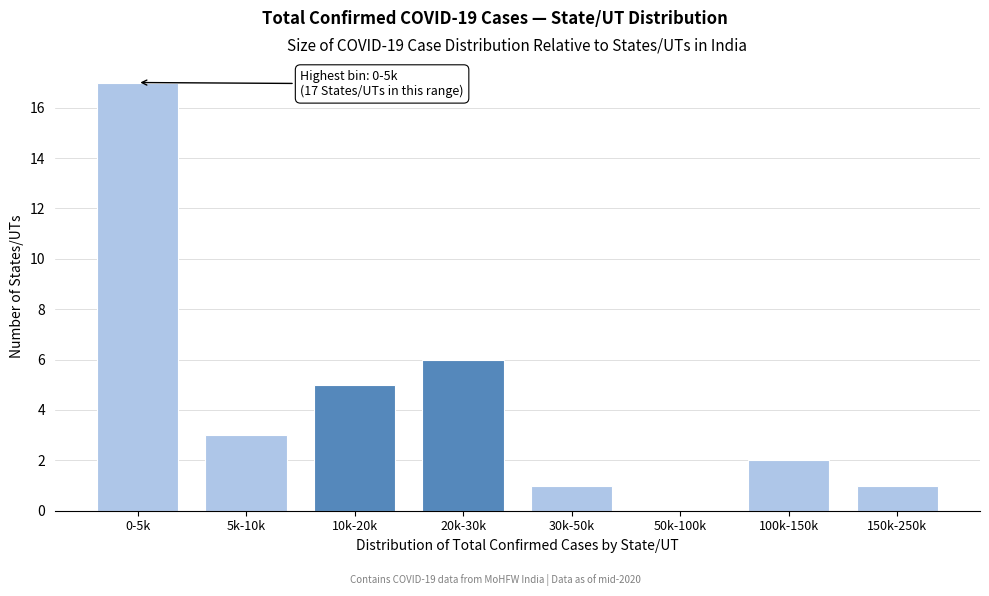

Reading left to right, transcribe all the data shown in this chart.

0-5k=17	5k-10k=3	10k-20k=5	20k-30k=6	30k-50k=1	50k-100k=0	100k-150k=2	150k-250k=1